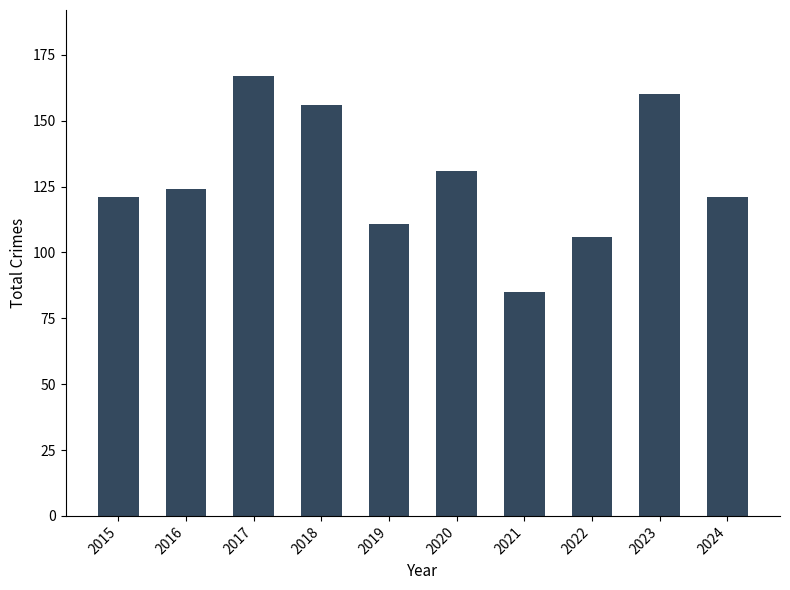

Which label corresponds to the largest value in the chart?

2017